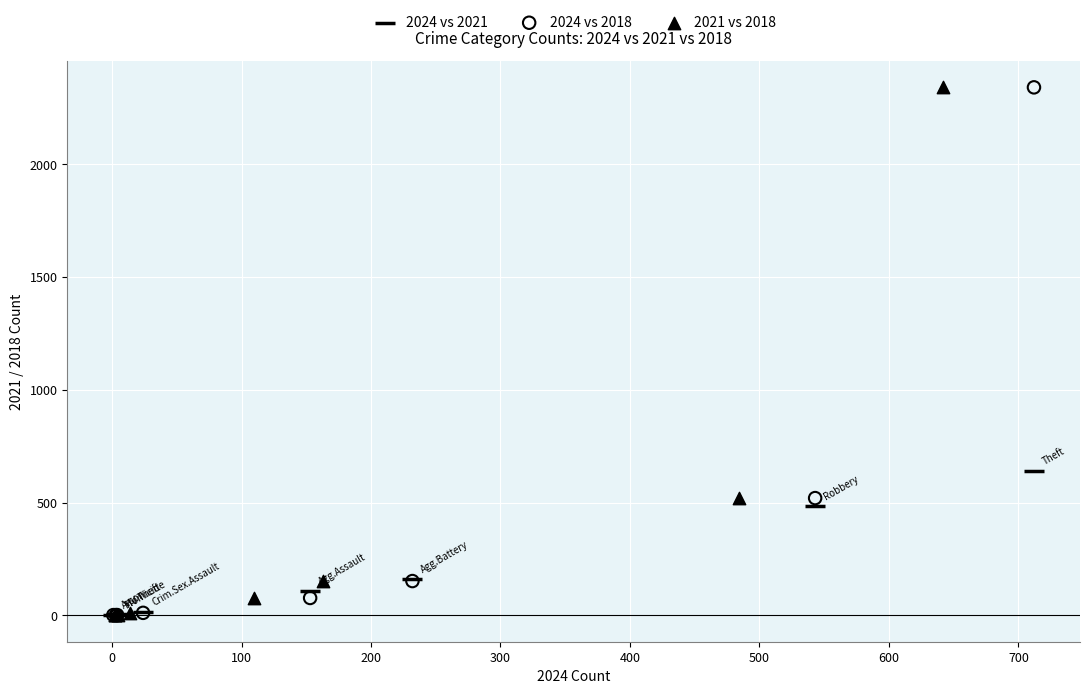

What are all the series names shown in the legend?

2024 vs 2021, 2024 vs 2018, 2021 vs 2018